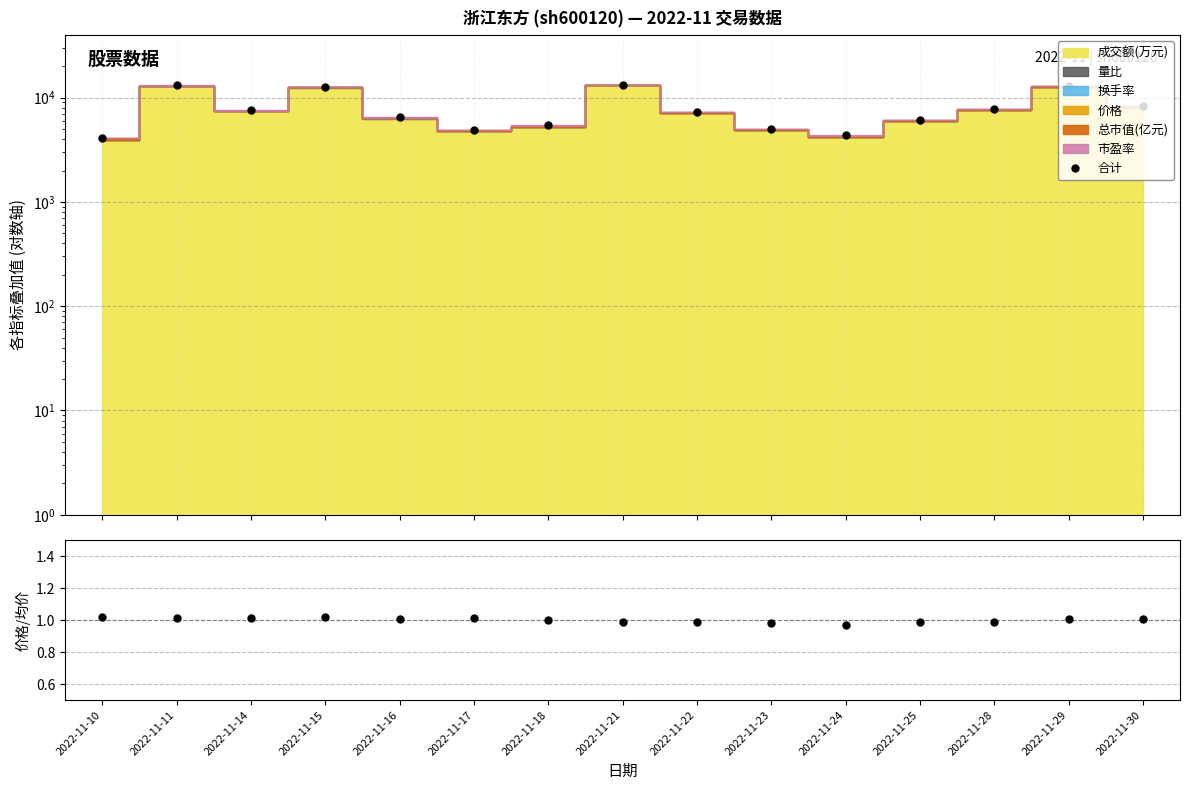

Is it true that the value at 2022-11-16 is 9067.1?

False